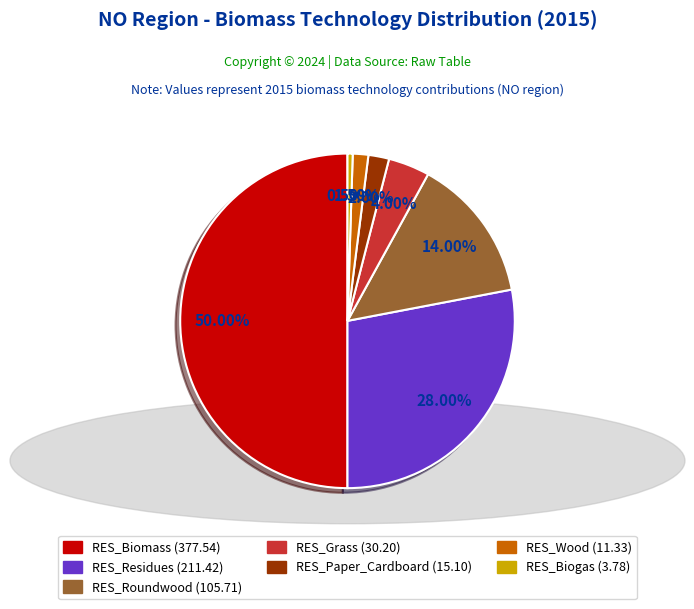

True or false: RES_Paper_Cardboard accounts for 13% of the total.

False